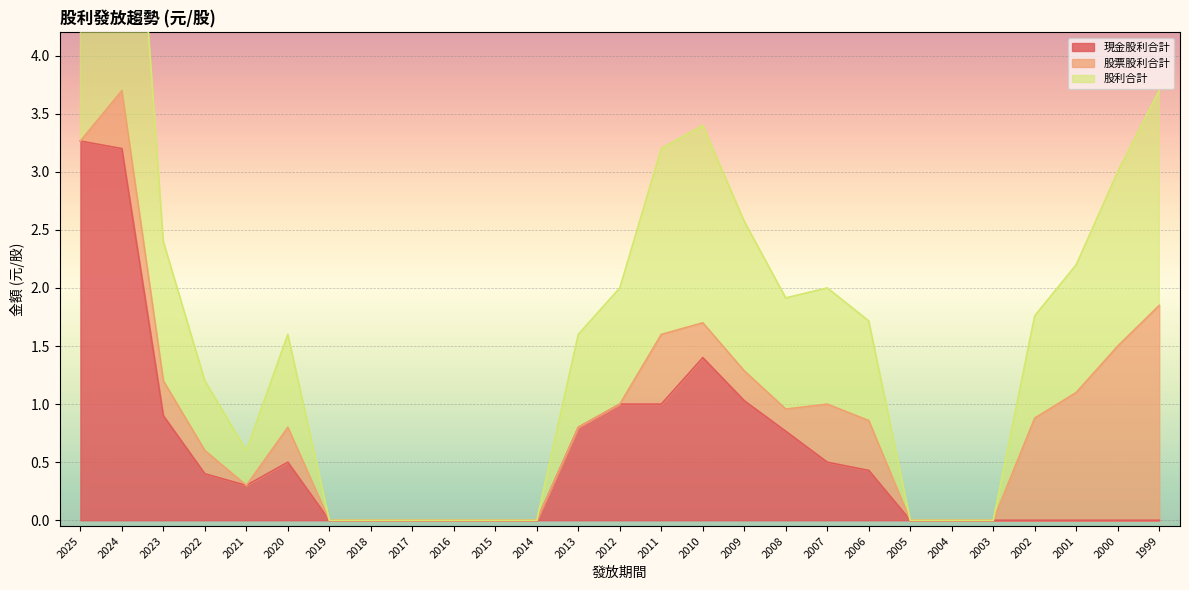

The value of 現金股利合計 at 2004 is 1.2. True or false?

False